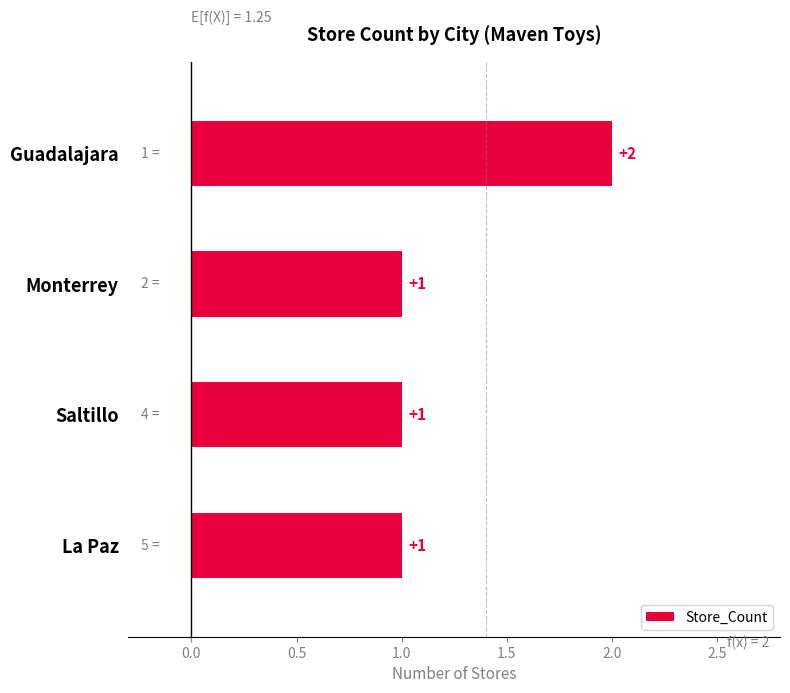

What is the smallest value displayed?

1